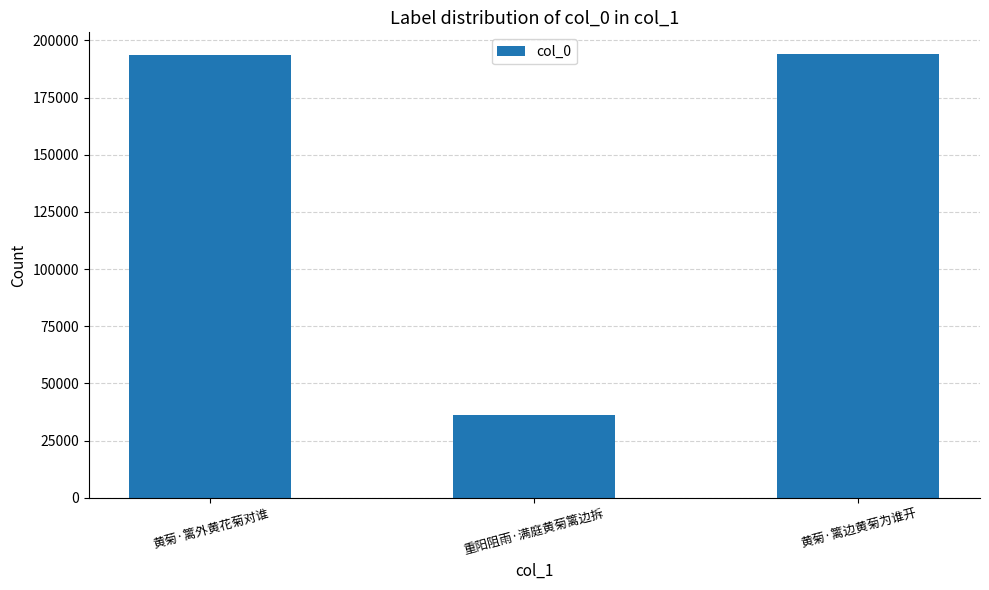

Which label corresponds to the smallest value in the chart?

重阳阻雨·满庭黄菊篱边拆